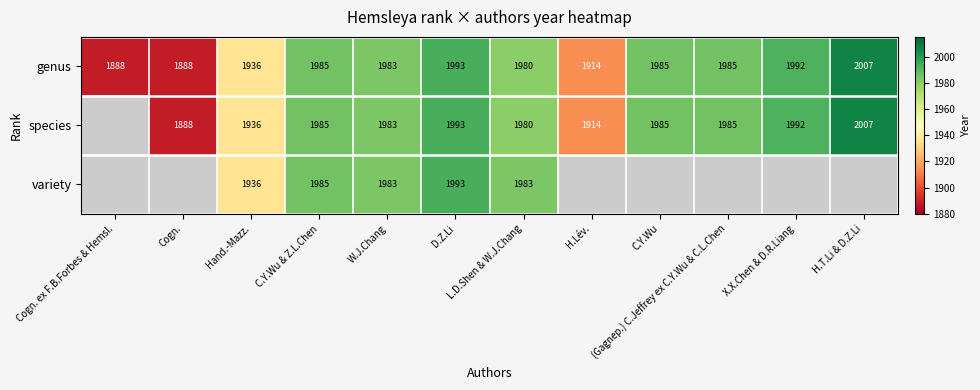

What is the approximate value of genus at H.Lév., to the nearest 50?

1900